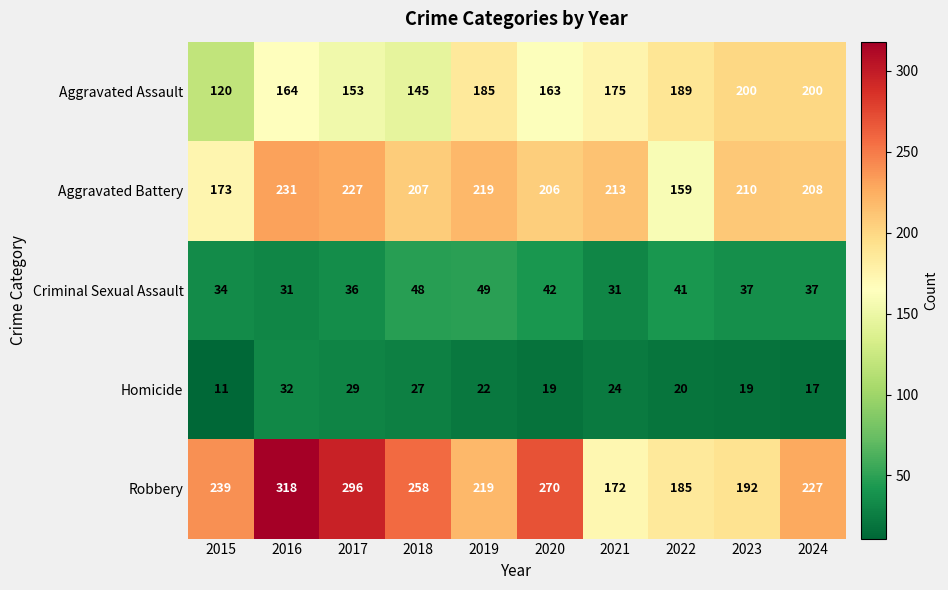

At which label does Aggravated Assault first exceed 175?

2019